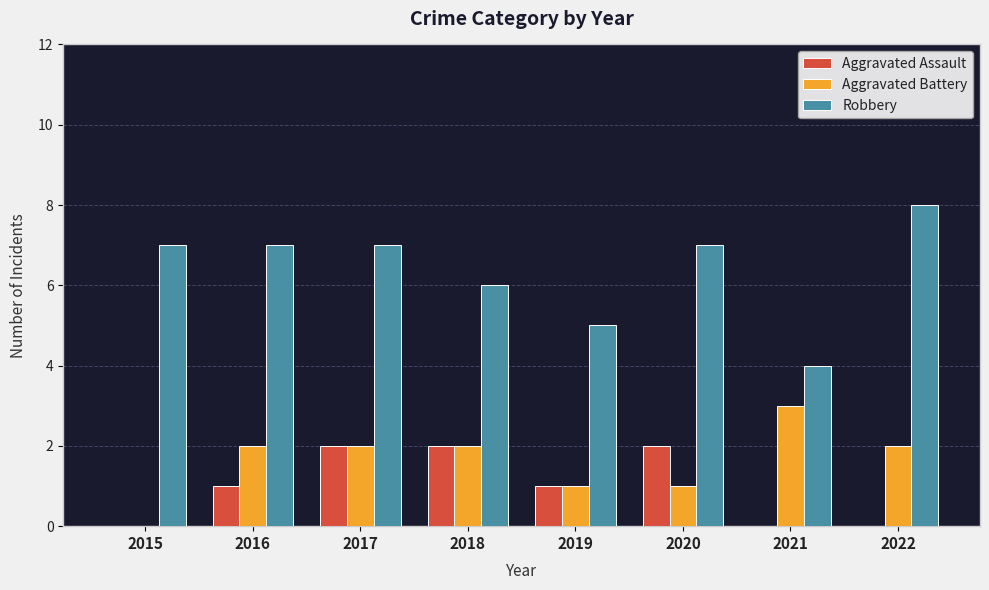

How many data points does each series have?

8